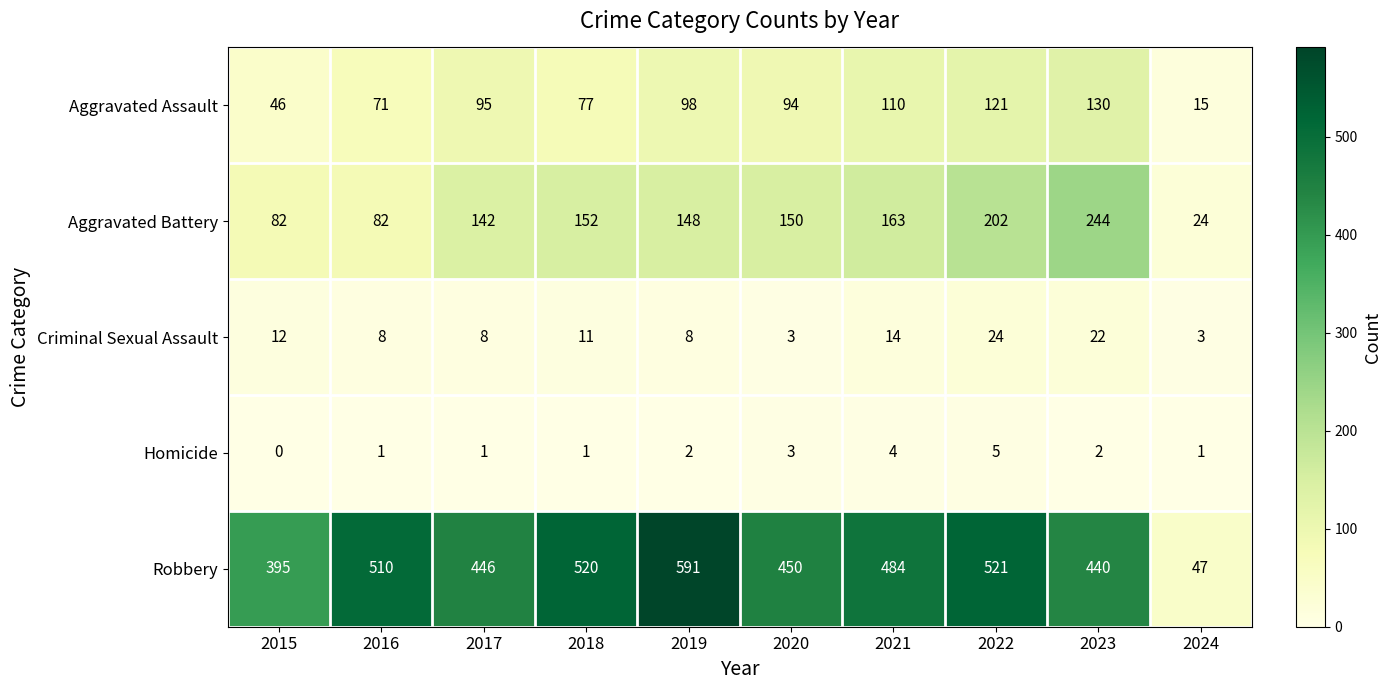

The value of Aggravated Assault at 2015 is 13. True or false?

False